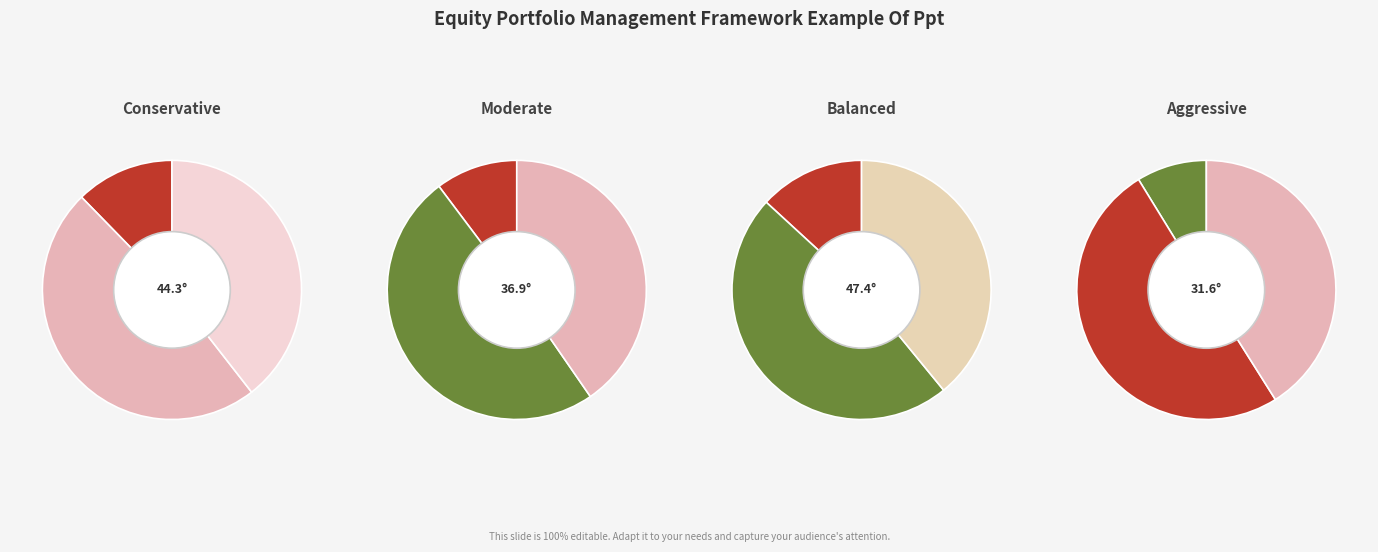

Is 5gzuA (1111) the majority of the pie?

No